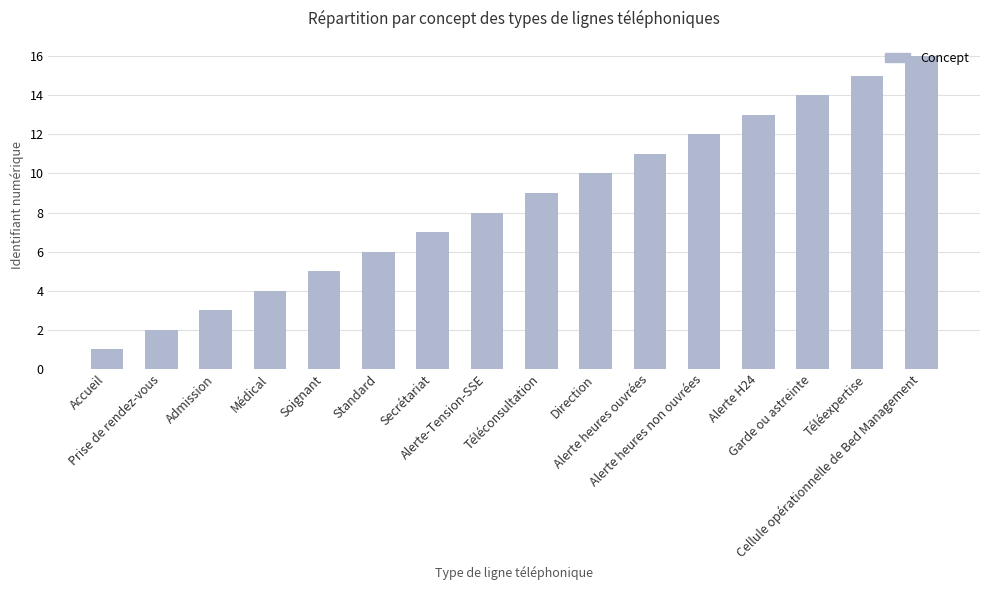

Is it true that the value at Alerte heures ouvrées is 7?

False